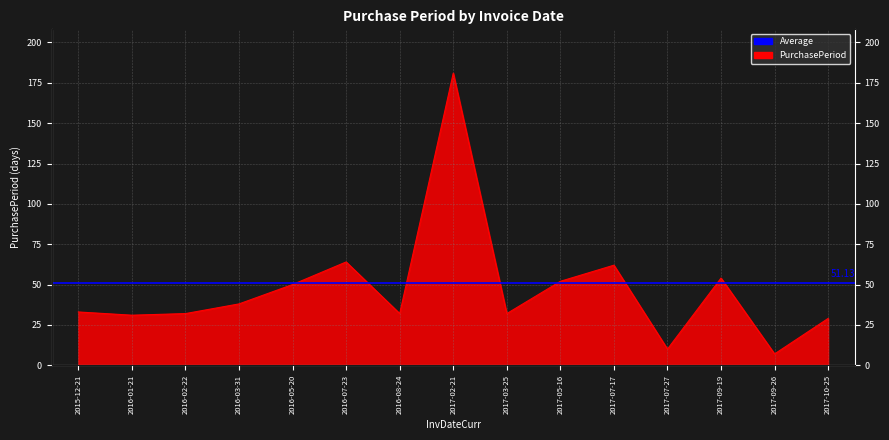

What is the difference between the values at 2016-07-23 and 2017-09-26?

57